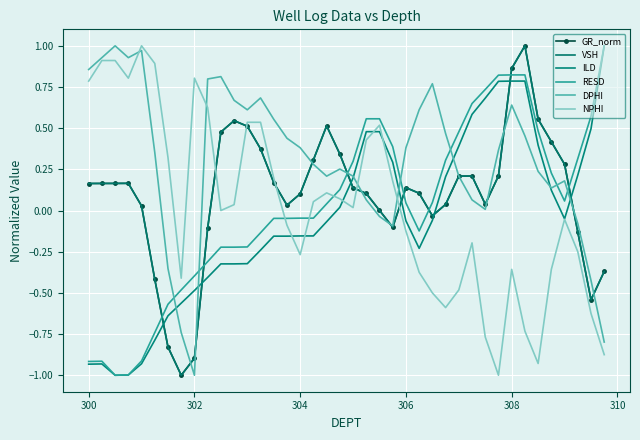

True or false: RESD and VSH intersect in this chart.

True